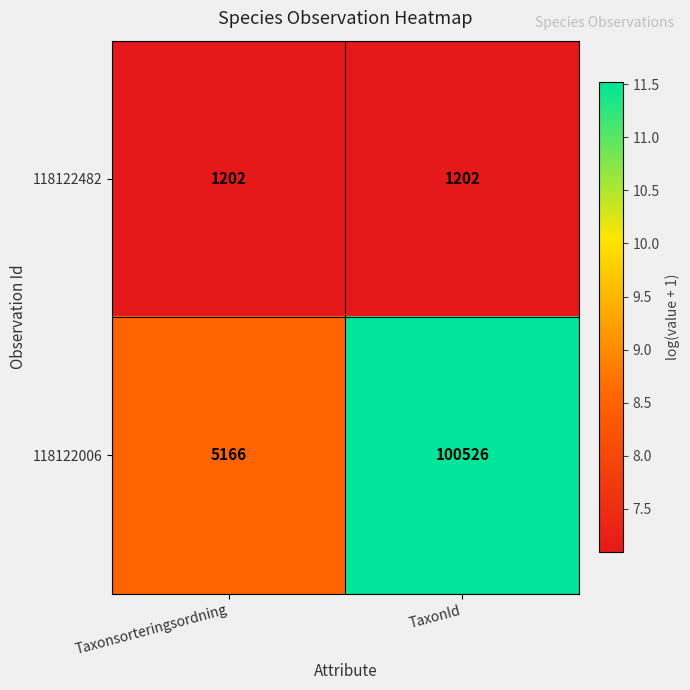

Is it true that 118122006 equals 5166 at Taxonsorteringsordning?

True